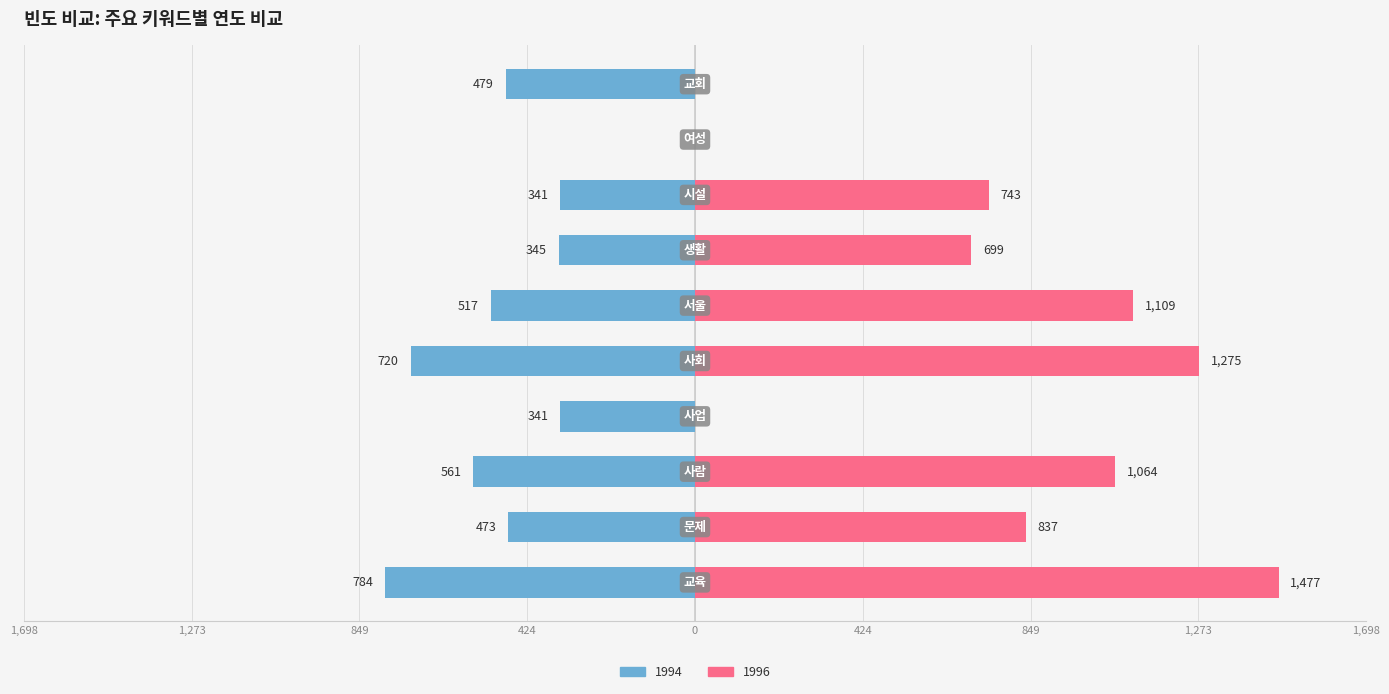

What is the difference between the 1994 values at 교육 and 사업?

443